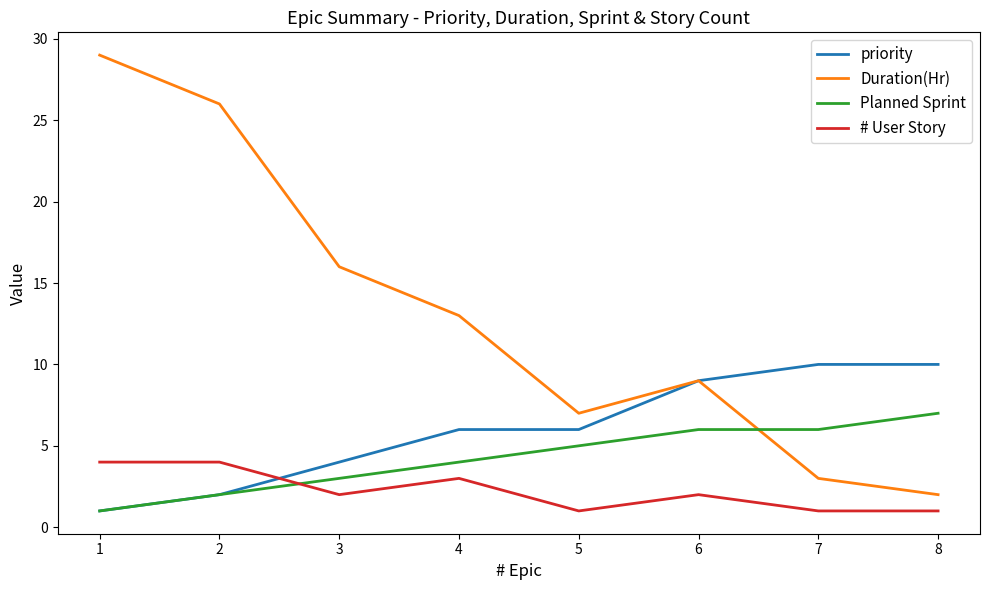

What is the total value across all series at 7?

20